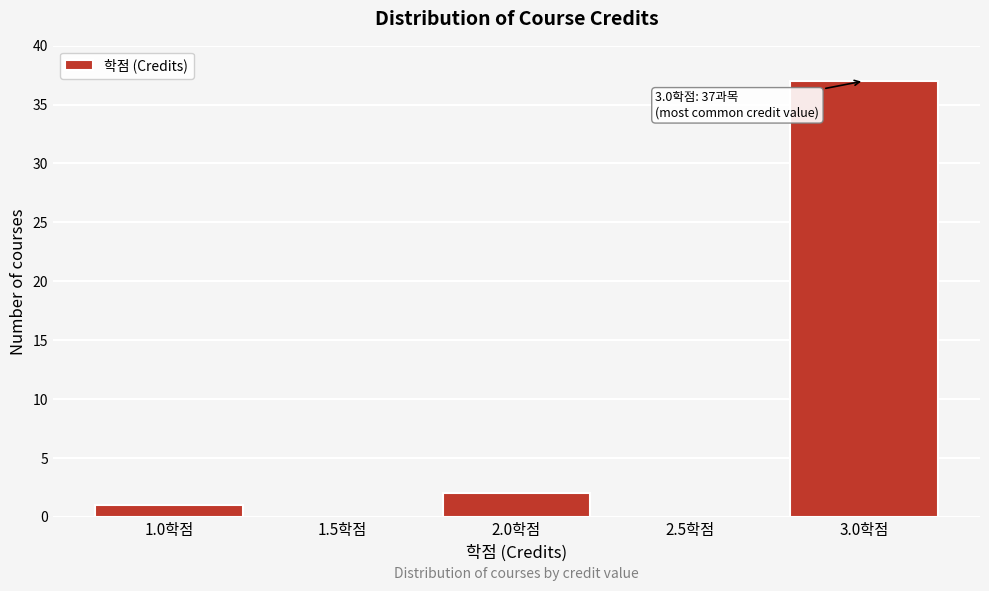

Reading left to right, transcribe all the data shown in this chart.

1.0학점=1	1.5학점=0	2.0학점=2	2.5학점=0	3.0학점=37